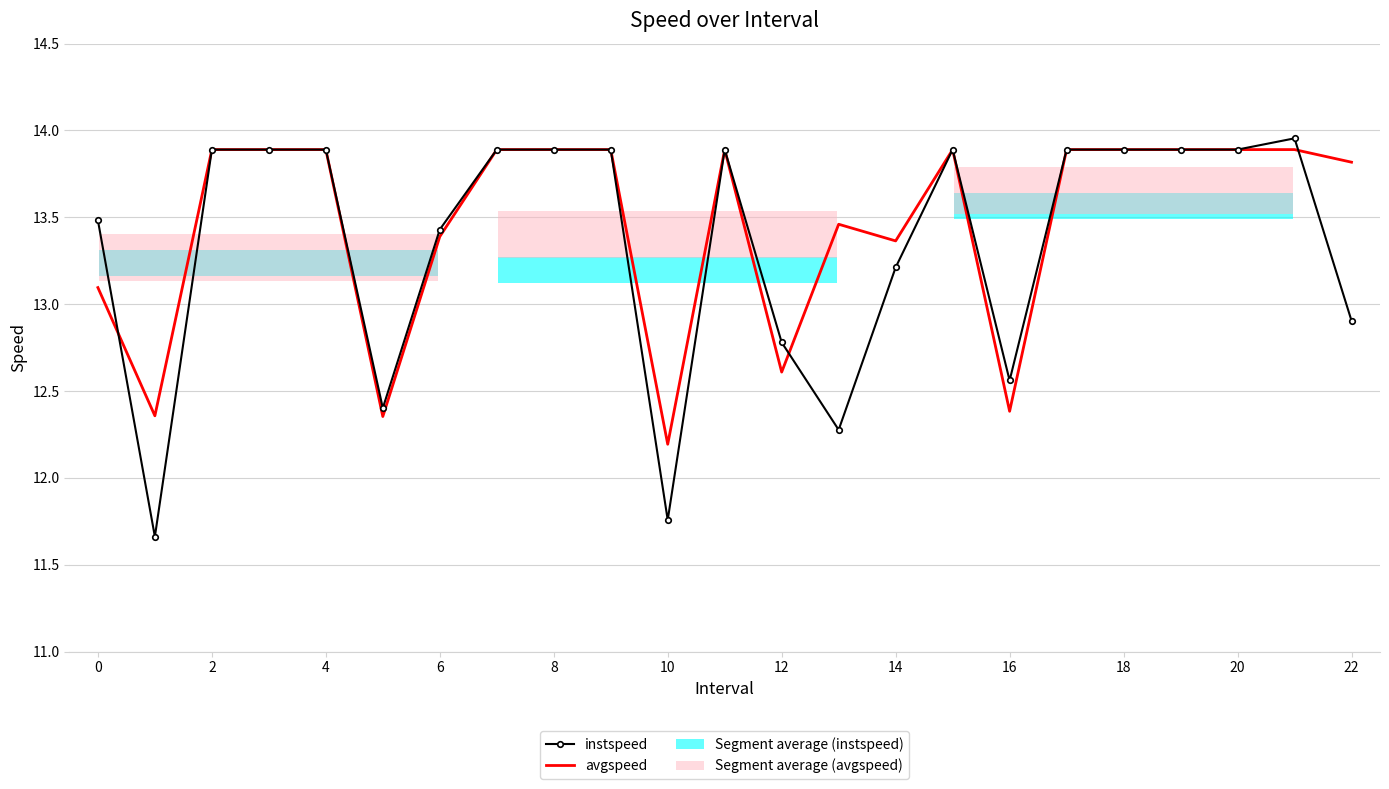

Does the chart contain stacked bars?

No